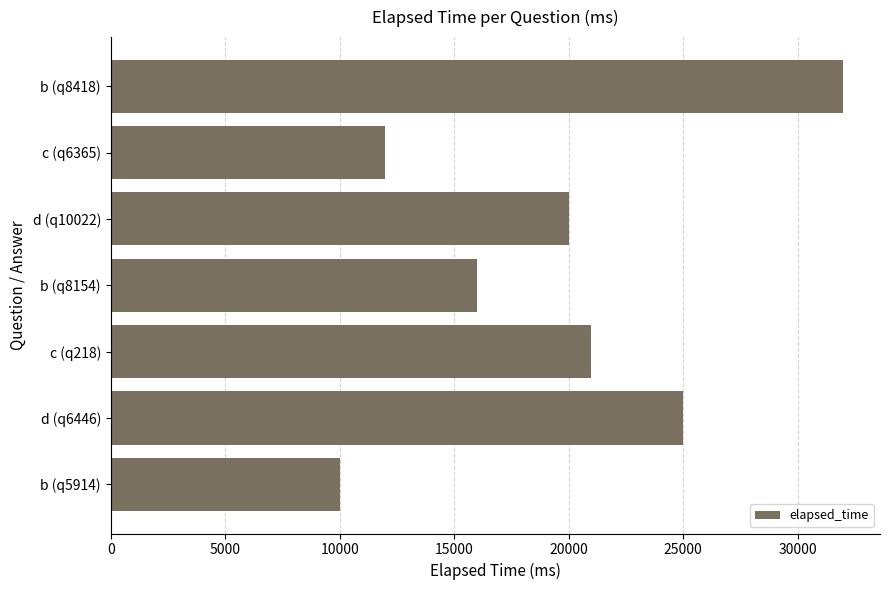

Reading top to bottom, list all the values displayed in this chart.

b (q8418)=32000	c (q6365)=12000	d (q10022)=20000	b (q8154)=16000	c (q218)=21000	d (q6446)=25000	b (q5914)=10000